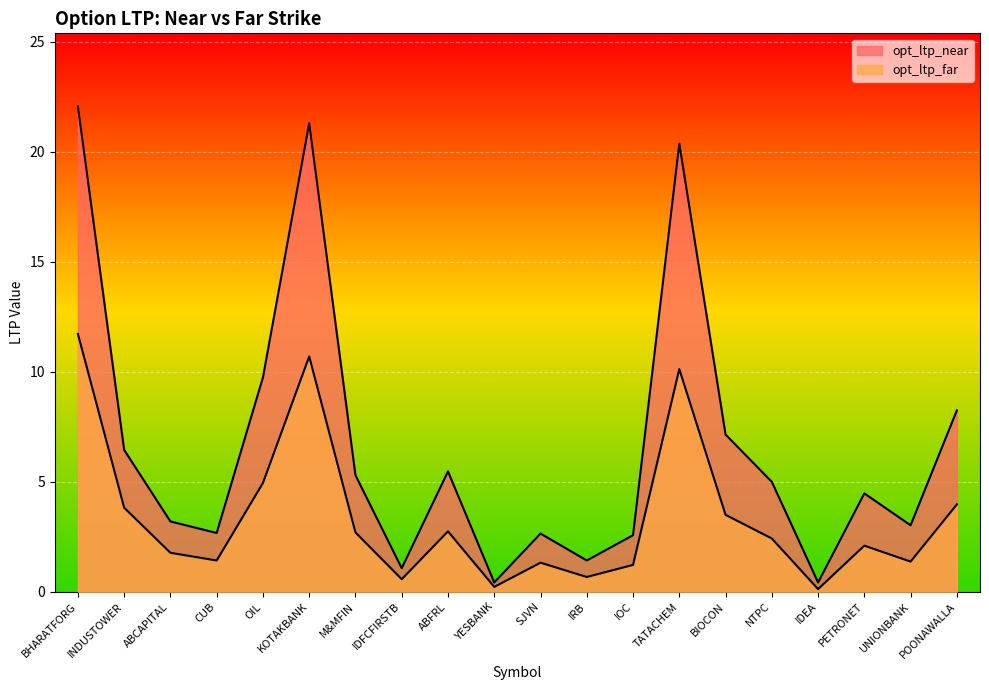

Reading left to right, transcribe all the data shown in this chart.

opt_ltp_near: 22.1	6.5	3.2	2.7	9.8	21.3	5.3	1.1	5.5	0.4	2.6	1.4	2.6	20.4	7.2	5.0	0.4	4.5	3.0	8.2
opt_ltp_far: 11.7	3.8	1.8	1.4	5.0	10.7	2.7	0.6	2.8	0.2	1.3	0.7	1.2	10.1	3.5	2.4	0.1	2.1	1.4	4.0